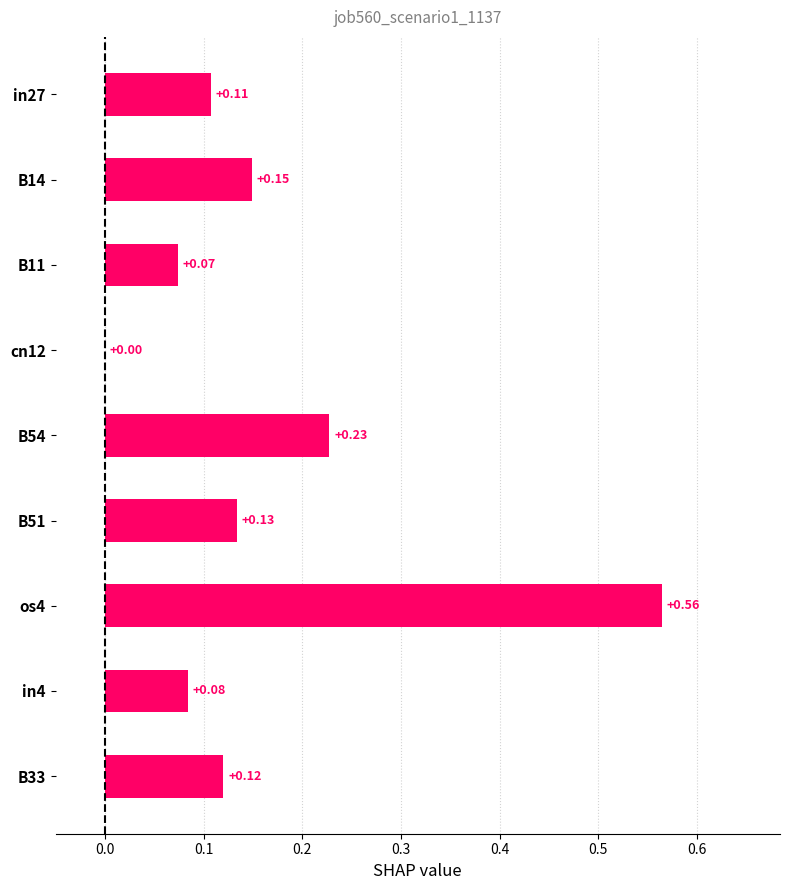

Which has a higher value, B14 or B54?

B54